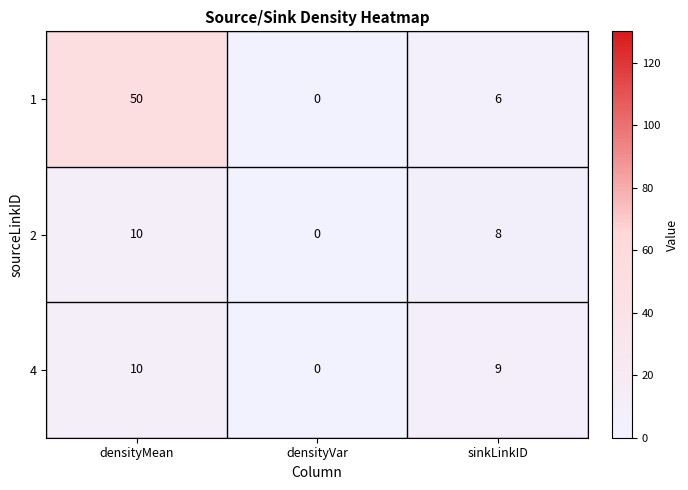

Reading left to right, transcribe all the data shown in this chart.

1: densityMean=50	densityVar=0	sinkLinkID=6
2: densityMean=10	densityVar=0	sinkLinkID=8
4: densityMean=10	densityVar=0	sinkLinkID=9